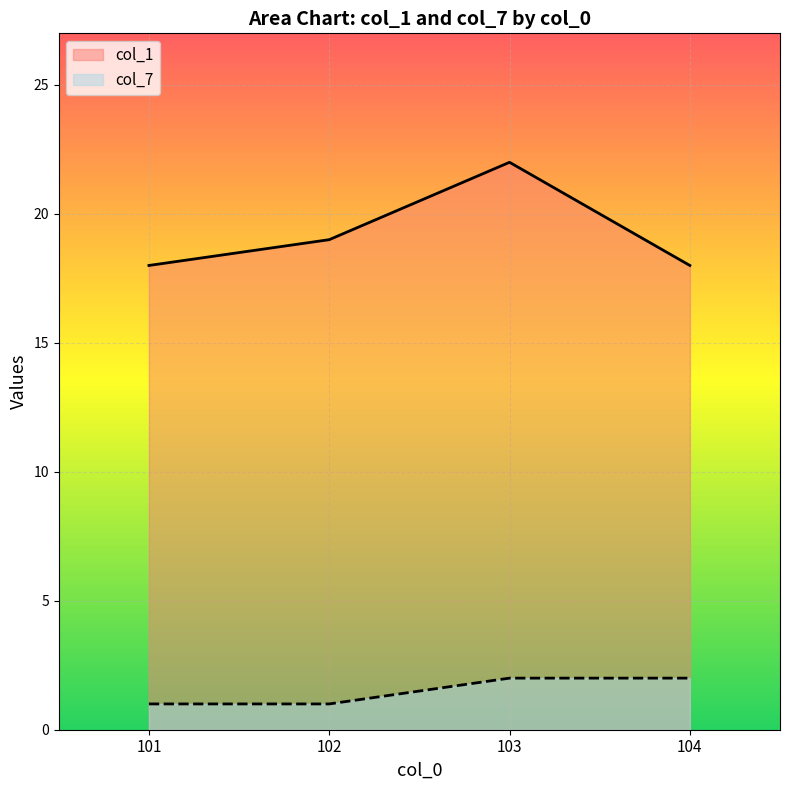

List the series in order of their peak value, lowest first.

col_7, col_1